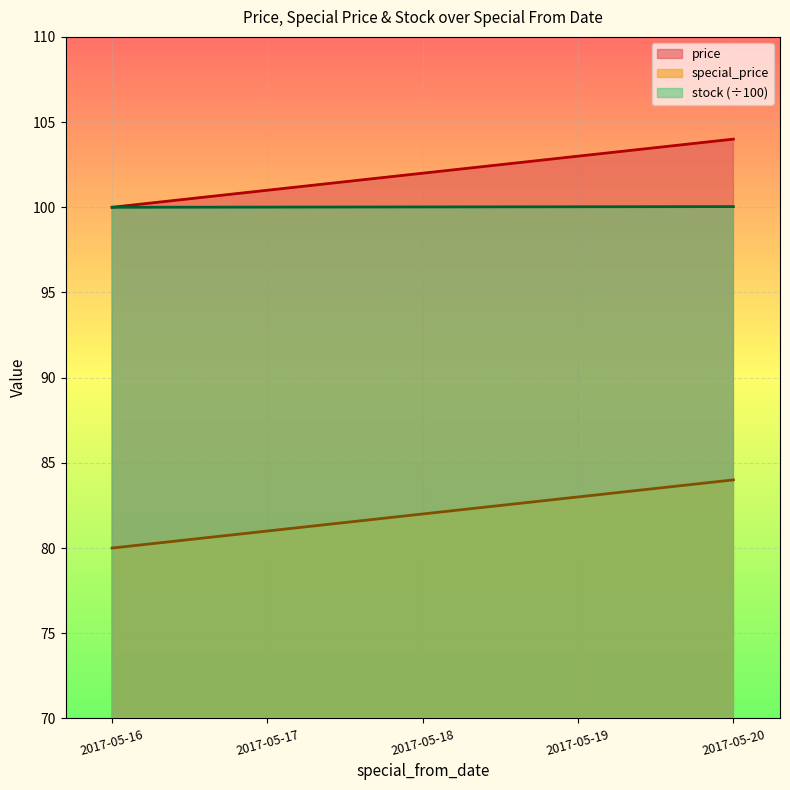

Is the value of price at 2017-05-16 greater than the value of special_price at 2017-05-18?

Yes